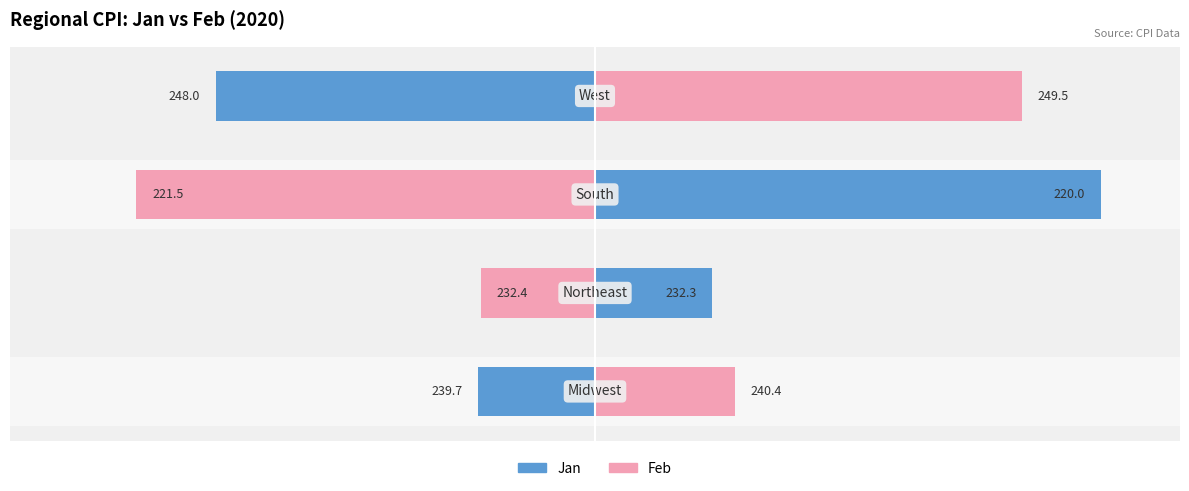

How many bars are there in each group?

2